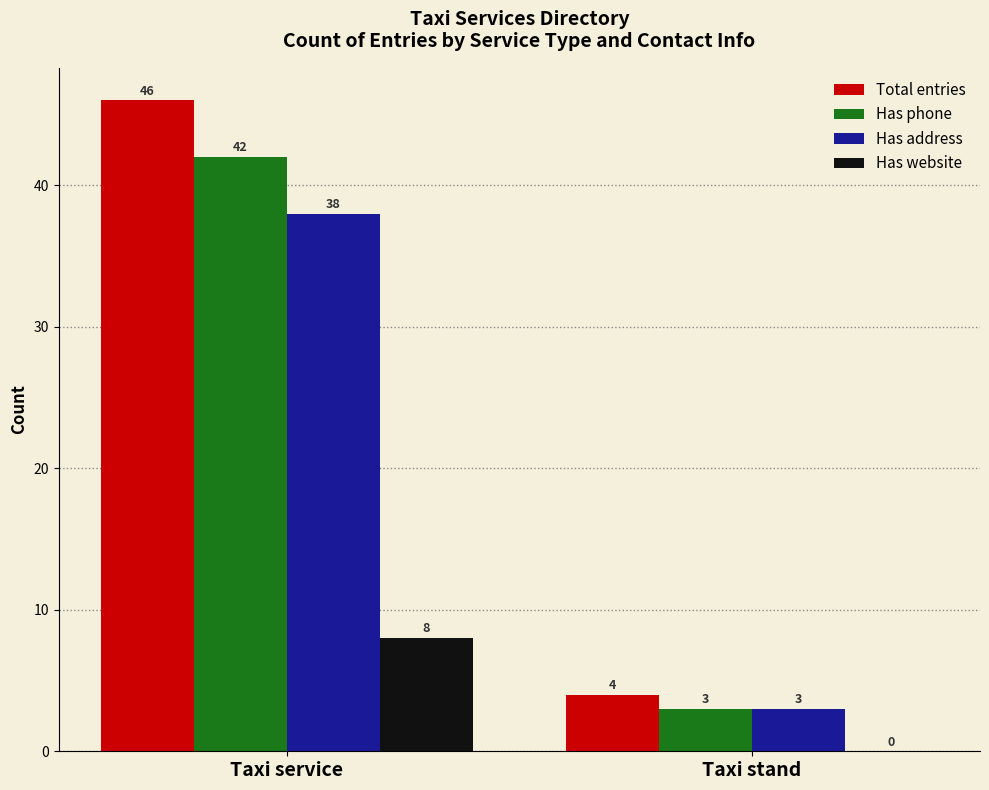

Does the chart contain stacked bars?

No